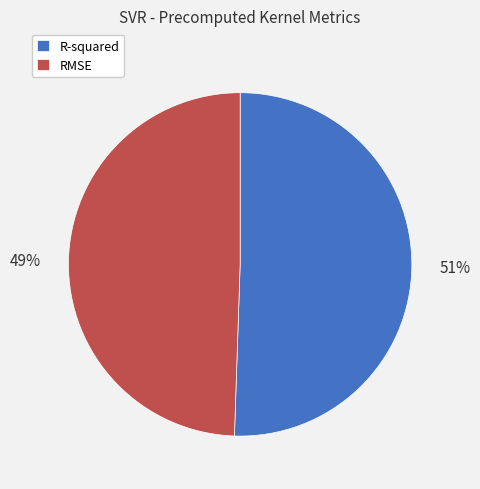

To the nearest percent, what percentage of the pie is R-squared?

51%